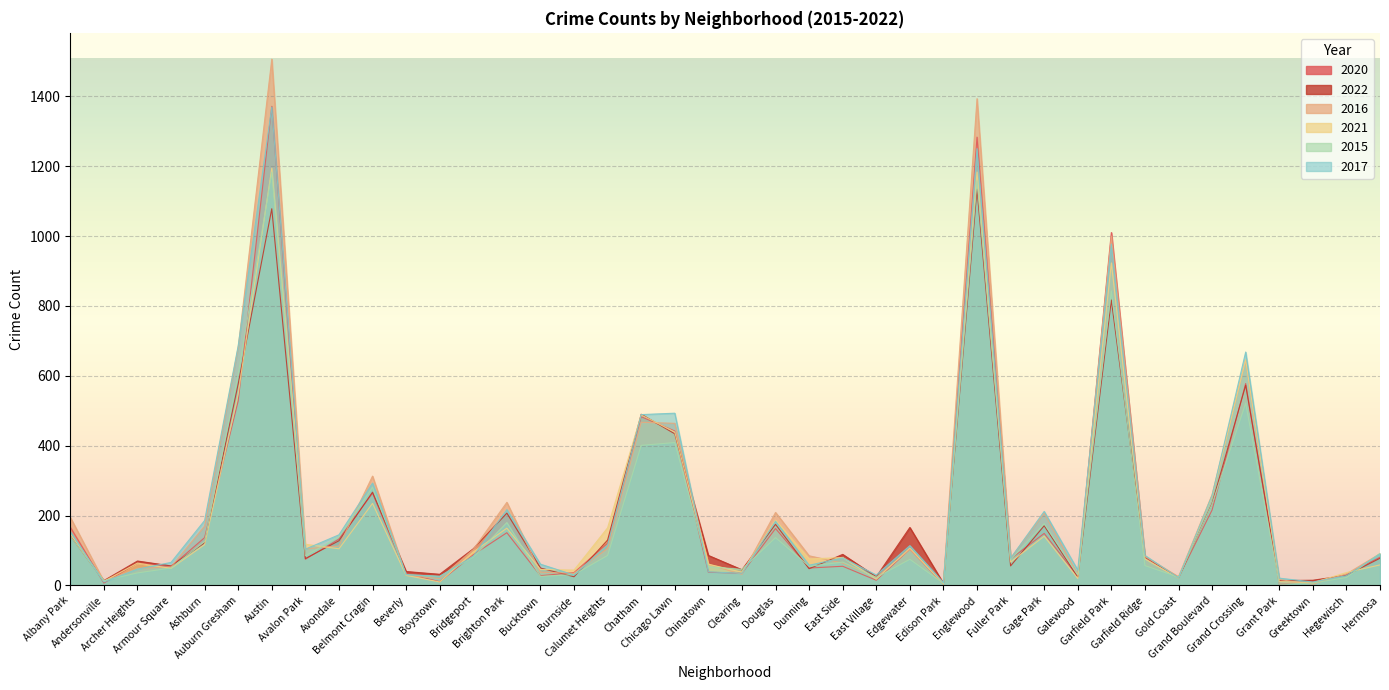

True or false: 2017 has more than 2 points higher than both neighbors.

True